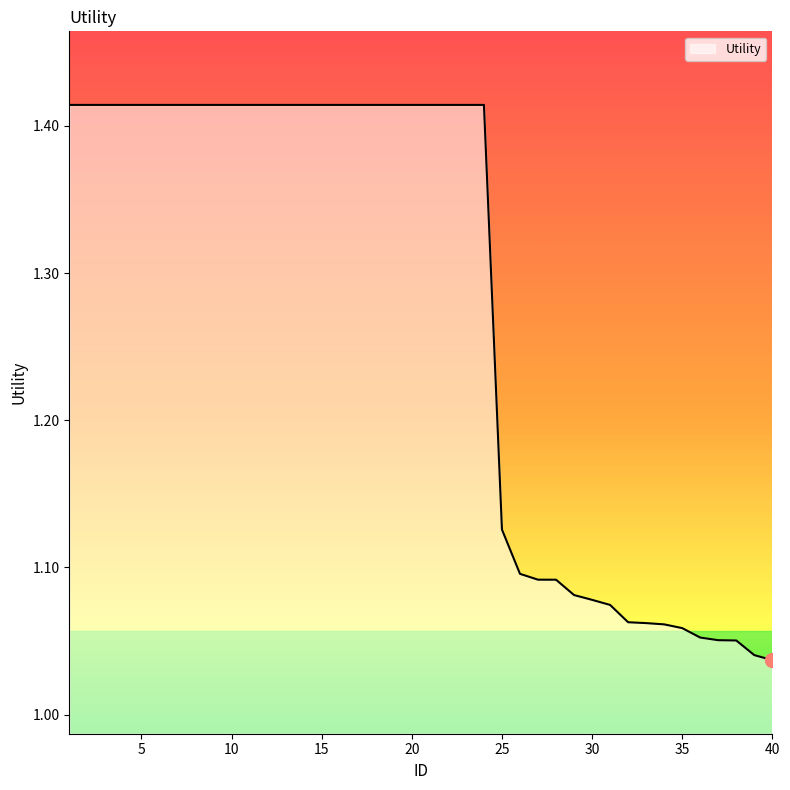

What is the difference between the maximum and minimum values?

0.4